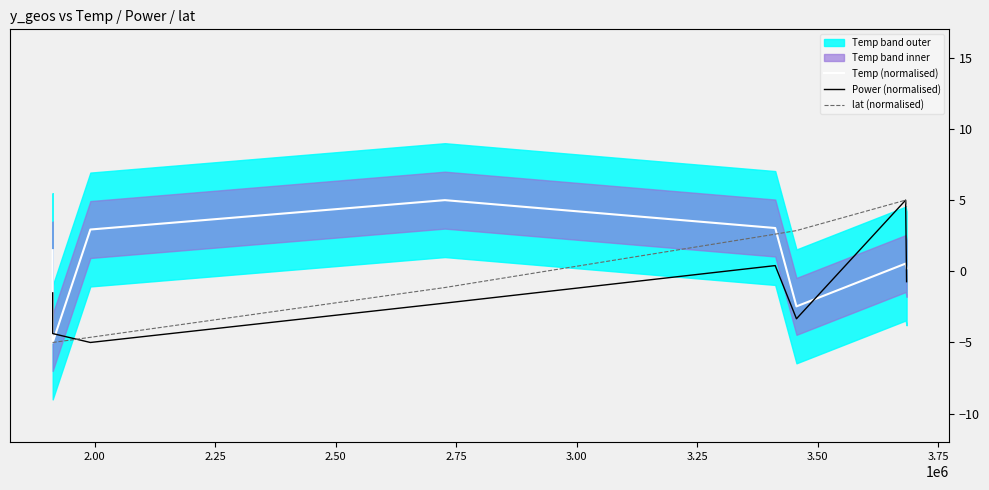

How many interior local valleys does the Power (normalised) series have?

2